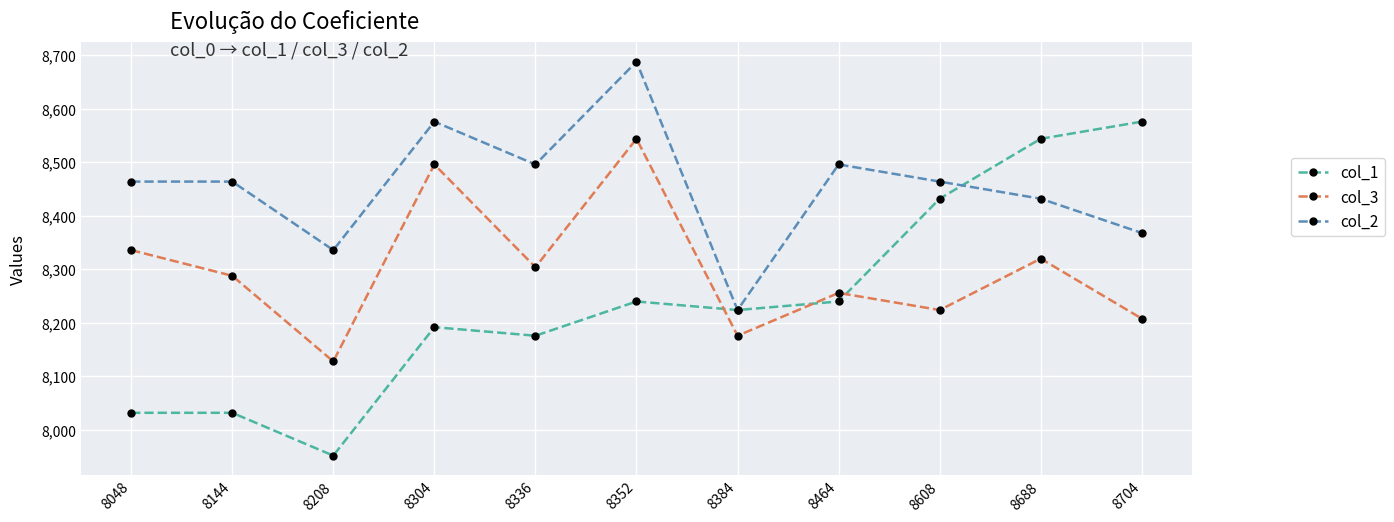

At which category does col_2 reach its first local valley?

8208